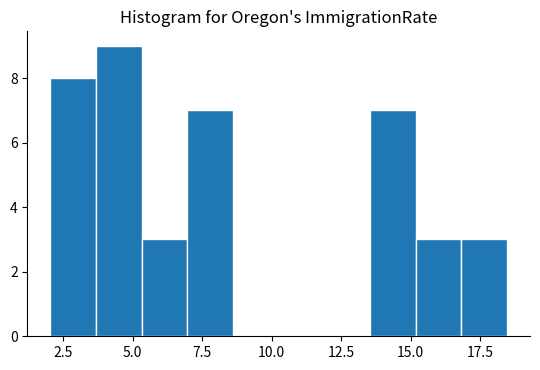

Around what value on the x-axis is the tallest bar? Give the approximate position of its centre, as read against the axis.

4.5